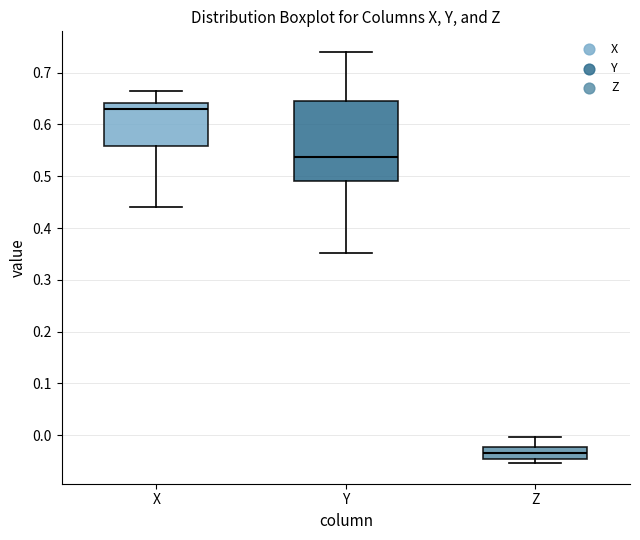

Reading left to right, transcribe this box plot: for each box, give where its median line is, the range the box spans, and where its two whiskers end, as read against the y-axis. The values are not printed on the chart, so give them approximately, as read against the axis.

X: median 0.63, box 0.56 to 0.64, whiskers 0.44 to 0.66
Y: median 0.54, box 0.49 to 0.65, whiskers 0.35 to 0.74
Z: median -0.03, box -0.05 to -0.02, whiskers -0.05 (just below the box's lower edge) to 0.00